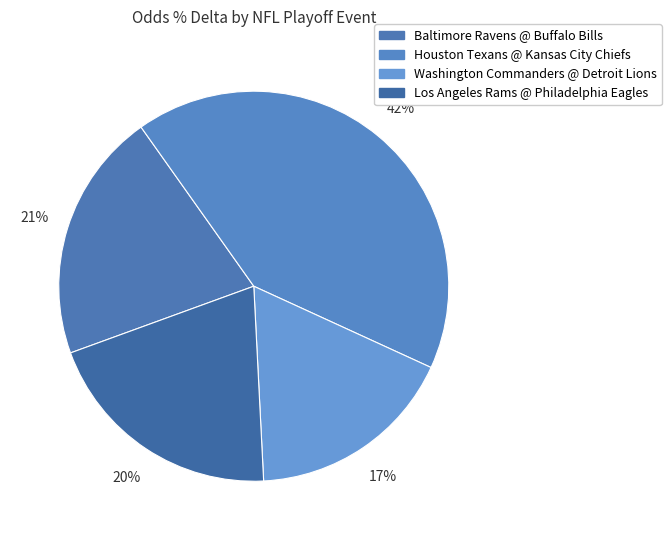

To the nearest percent, what is the average slice percentage?

25%